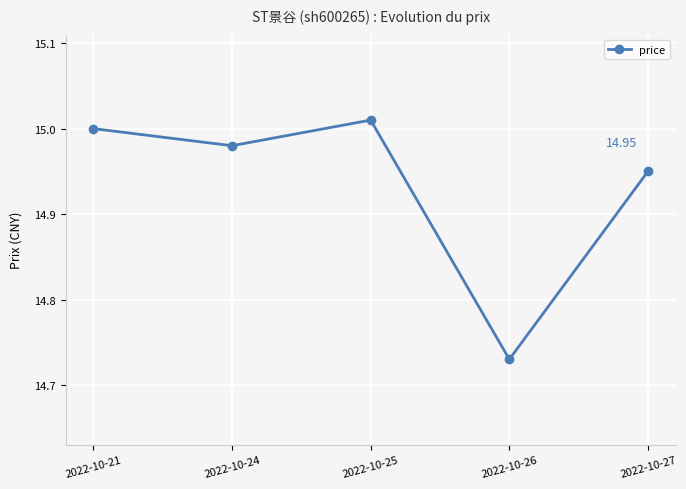

What is the difference between the values at 2022-10-27 and 2022-10-25?

0.1